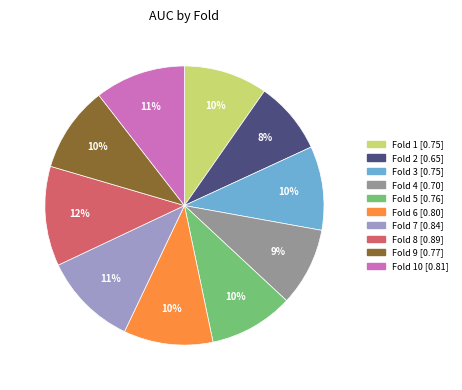

How many slices are in this pie chart?

10